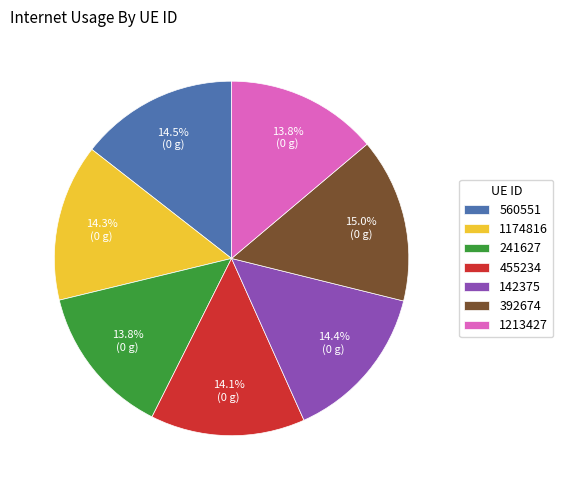

What percentage is the 392674 slice, to the nearest percent?

15%